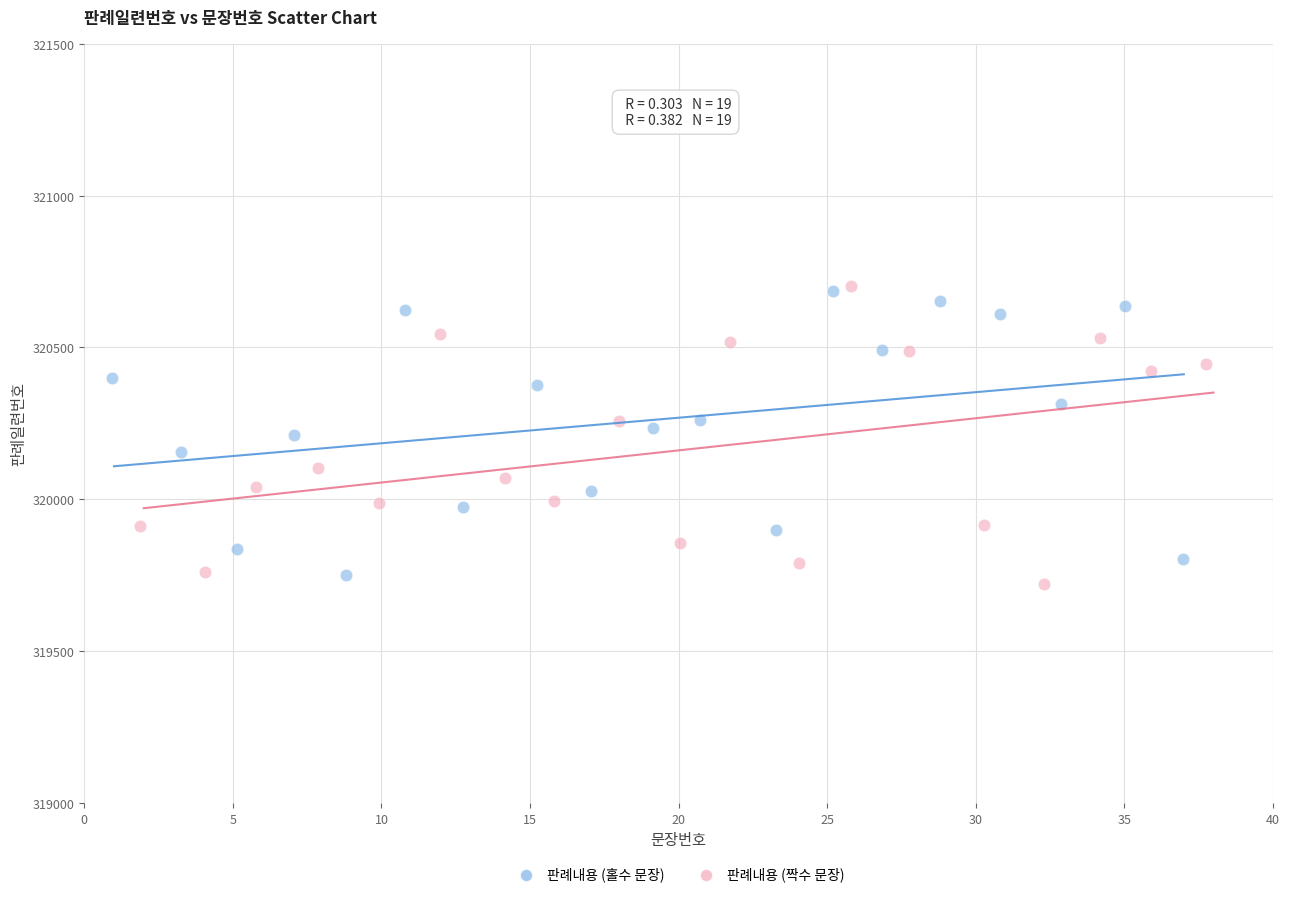

Which series contains the lowest Y value?

판례내용 (짝수 문장)